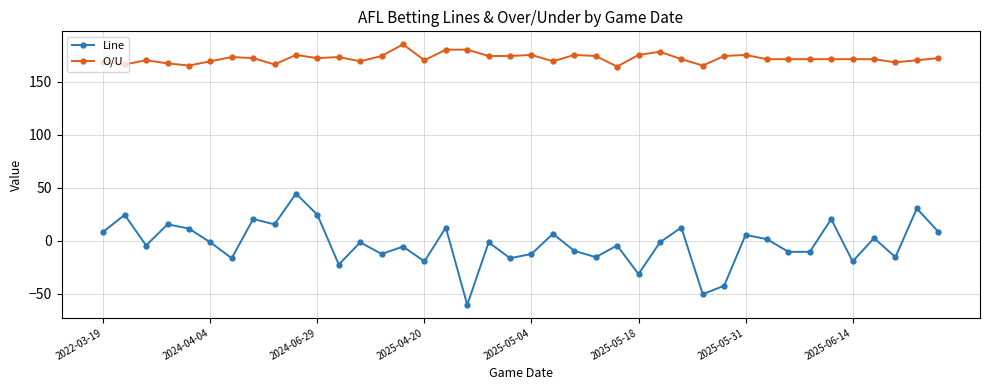

True or false: Line and O/U intersect in this chart.

False